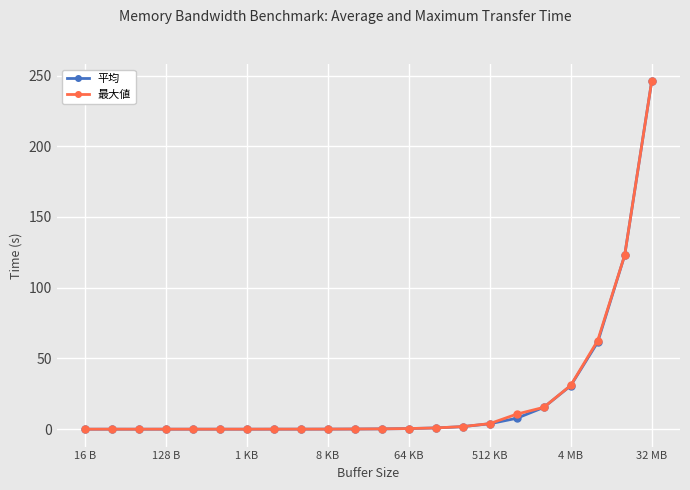

True or false: 最大値 has more than 1 points higher than both neighbors.

True